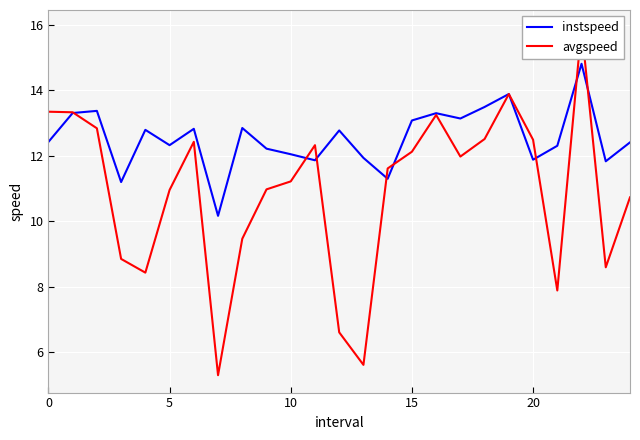

What is the average value of the instspeed series?

12.5